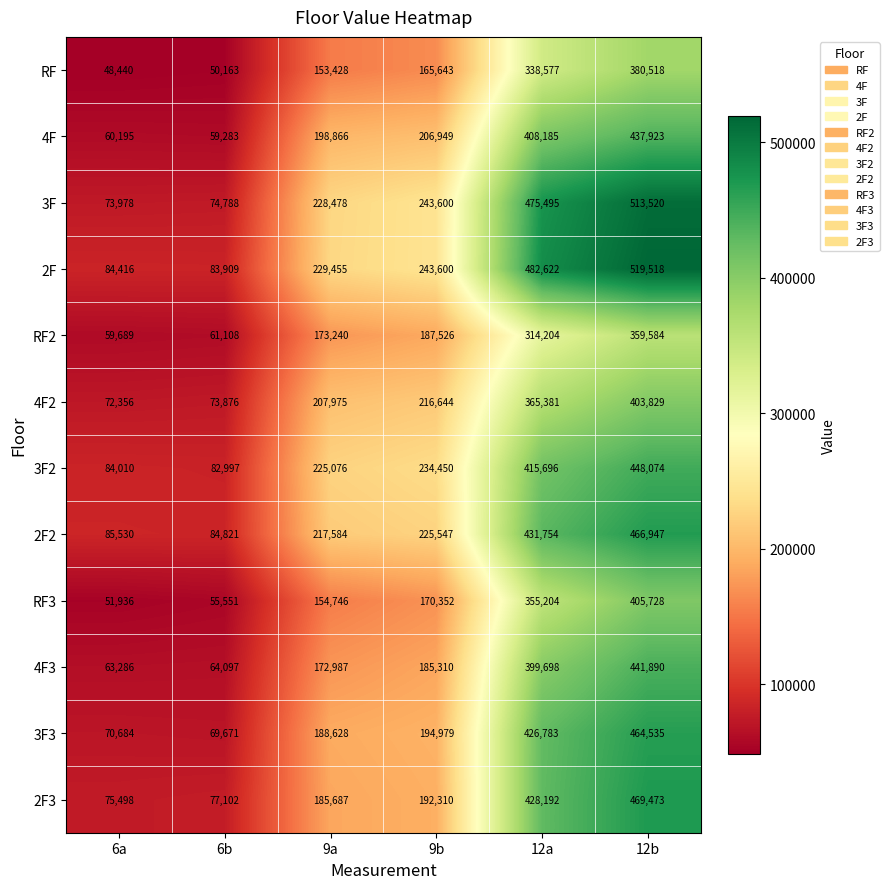

True or false: 4F has a value of 134142 at 9b.

False